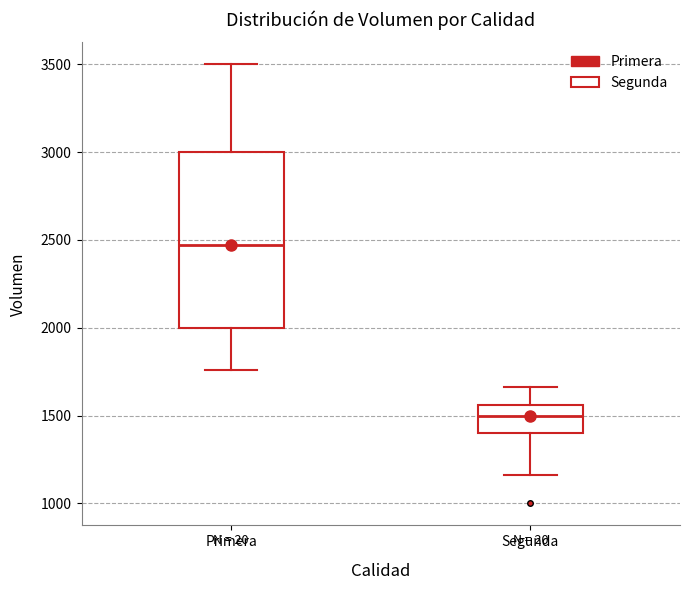

Reading left to right, read every box against the y-axis: the position of its median line, the range the box covers, and the ends of its whiskers. The values are not printed on the chart, so give them approximately, as read against the axis.

Primera: median 2450, box 2000 to 3000, whiskers 1750 to 3500
Segunda: median 1500, box 1400 to 1550, whiskers 1150 to 1650